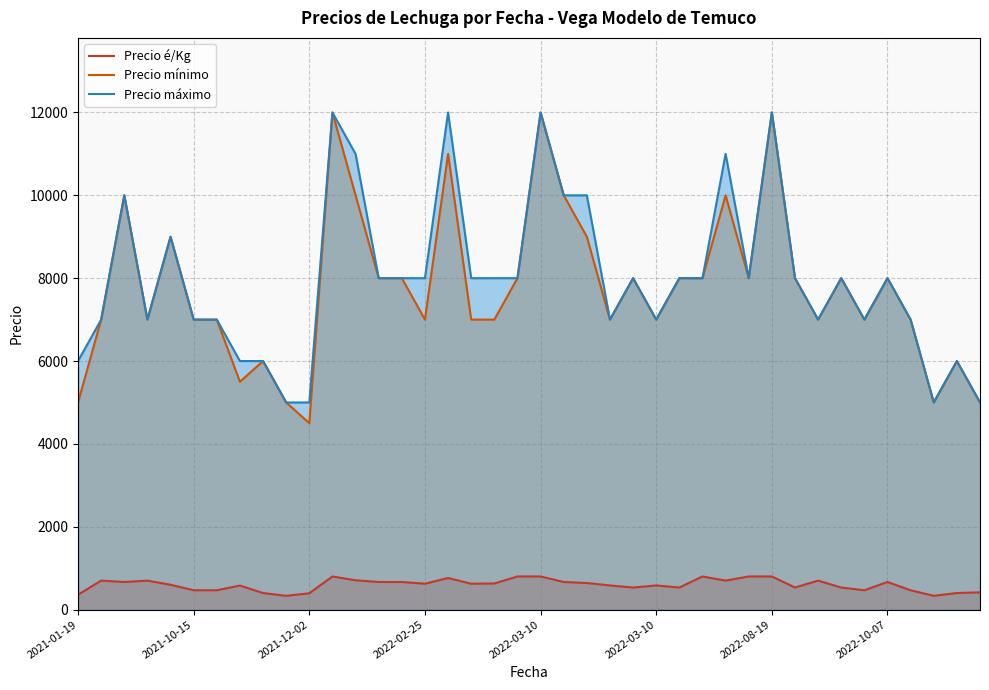

Does the chart have visible grid lines?

Yes